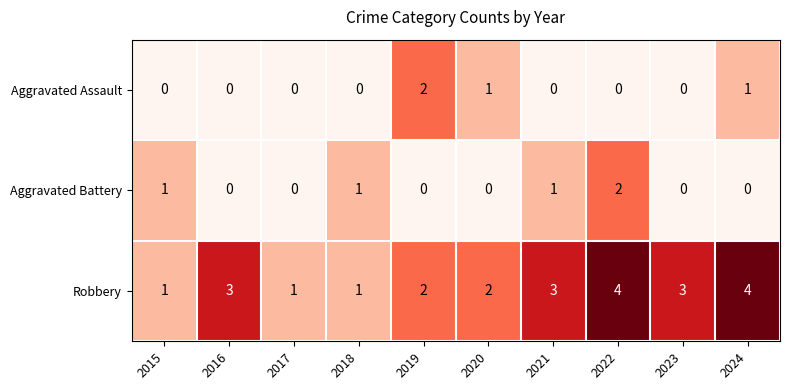

Reading left to right, transcribe all the data shown in this chart.

Aggravated Assault: 2015=0	2016=0	2017=0	2018=0	2019=2	2020=1	2021=0	2022=0	2023=0	2024=1
Aggravated Battery: 2015=1	2016=0	2017=0	2018=1	2019=0	2020=0	2021=1	2022=2	2023=0	2024=0
Robbery: 2015=1	2016=3	2017=1	2018=1	2019=2	2020=2	2021=3	2022=4	2023=3	2024=4